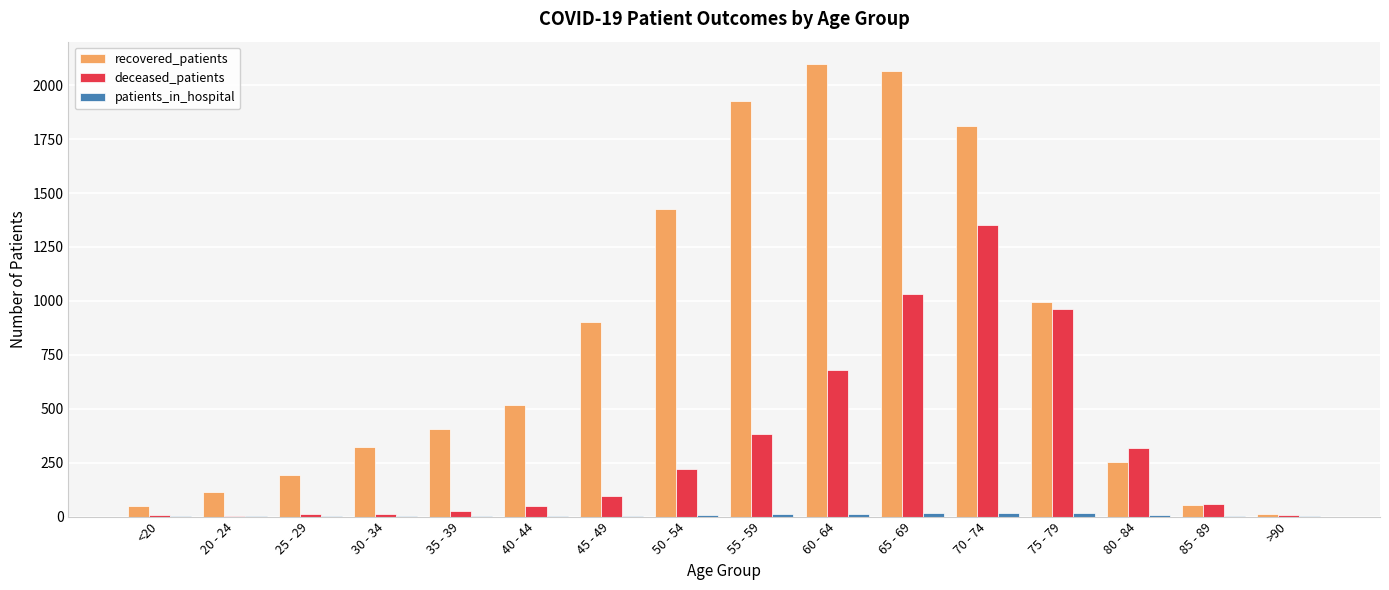

Which series has the largest total across all categories?

recovered_patients